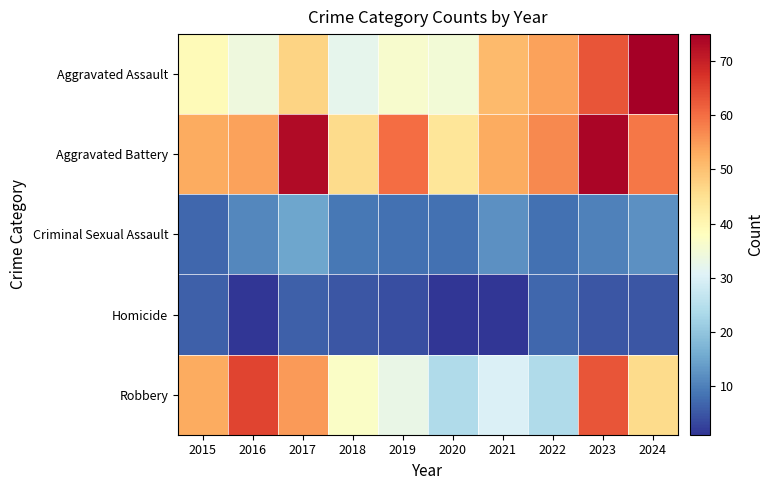

How many data points does each series have?

10